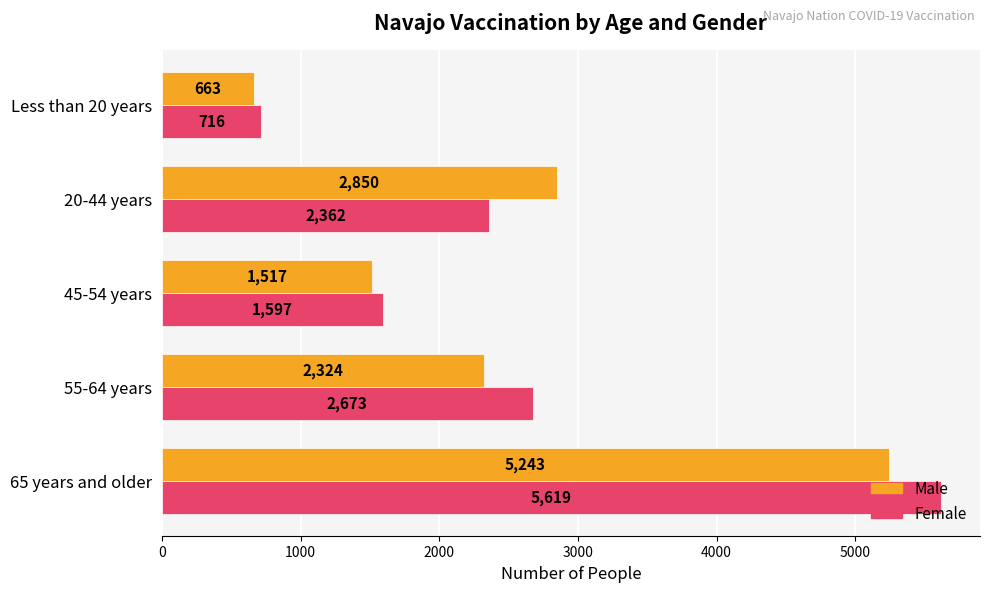

Between 45-54 years and 20-44 years, which series saw the biggest shift?

Male